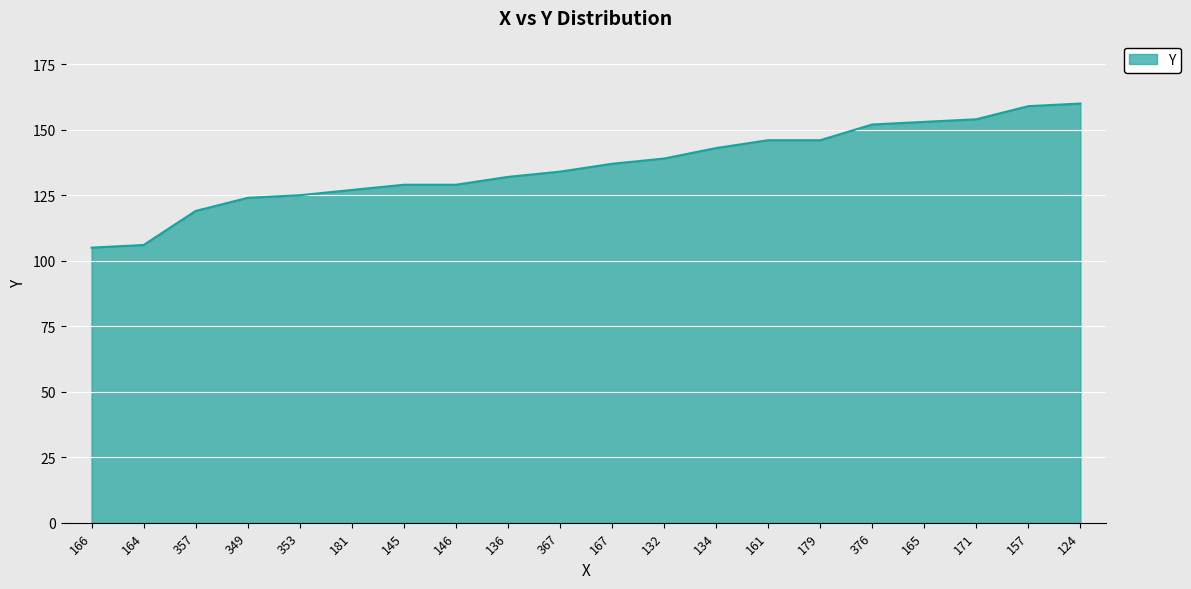

Reading left to right, list all the values displayed in this chart.

166=105	164=106	357=119	349=124	353=125	181=127	145=129	146=129	136=132	367=134	167=137	132=139	134=143	161=146	179=146	376=152	165=153	171=154	157=159	124=160